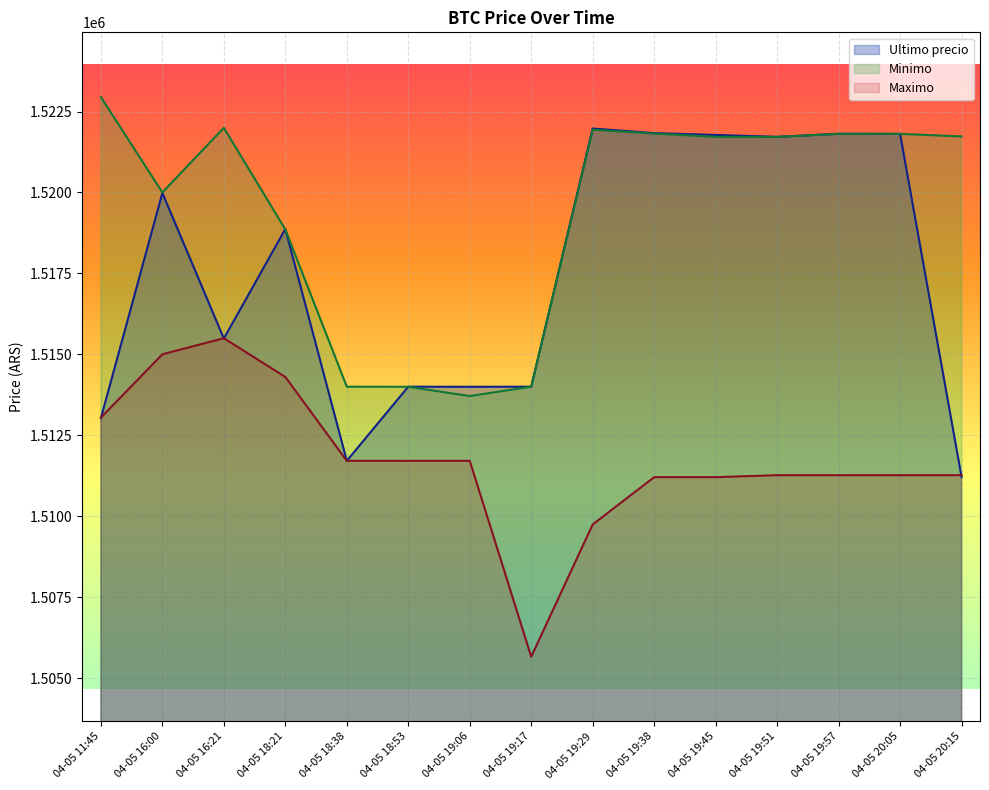

How many lines are shown in the chart?

3